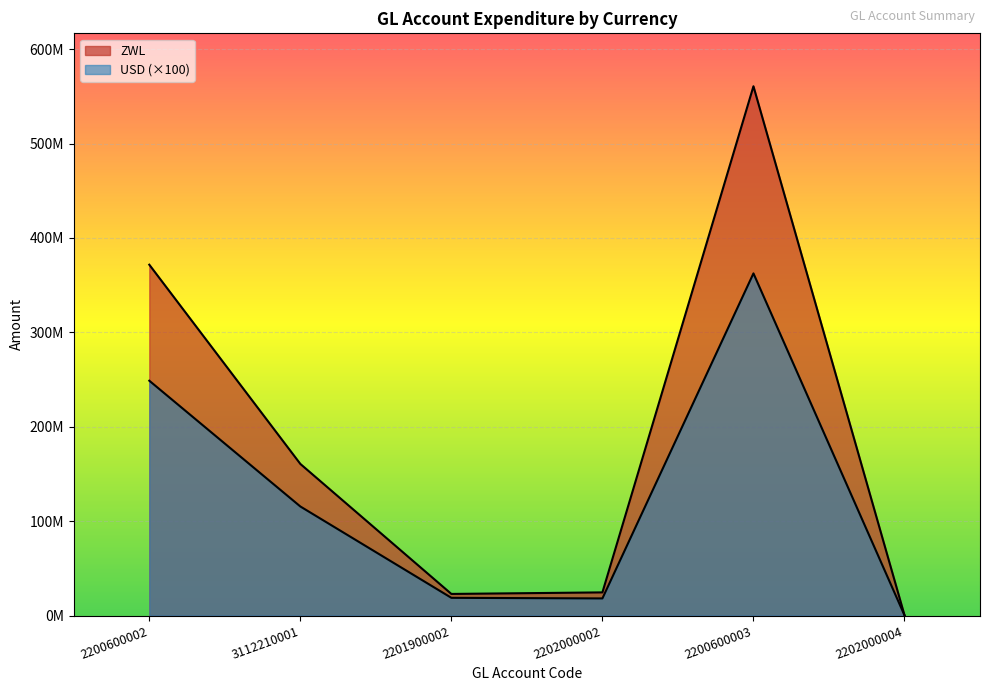

At which label does USD reach its peak?

2200600003